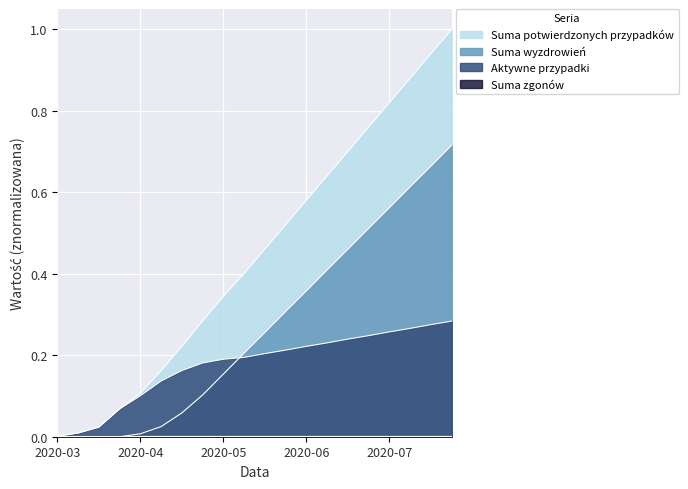

At which category is the sum across all series the highest?

2020-07-25